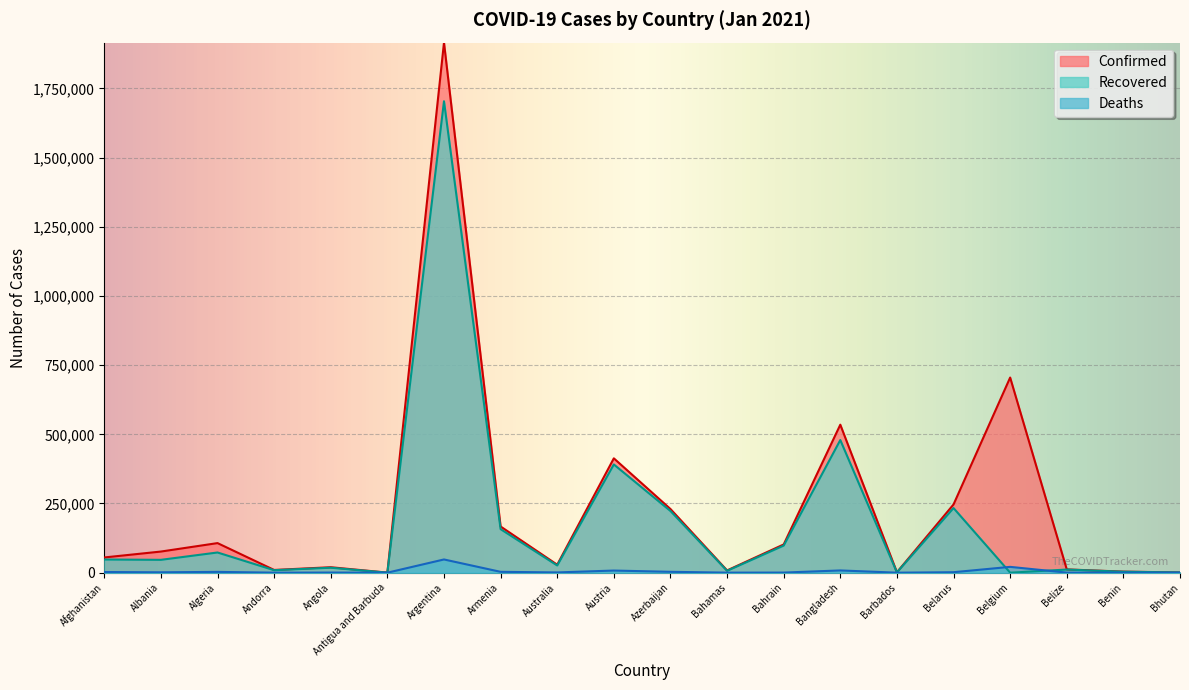

Rank the series by their average value, from highest to lowest.

Confirmed, Recovered, Deaths